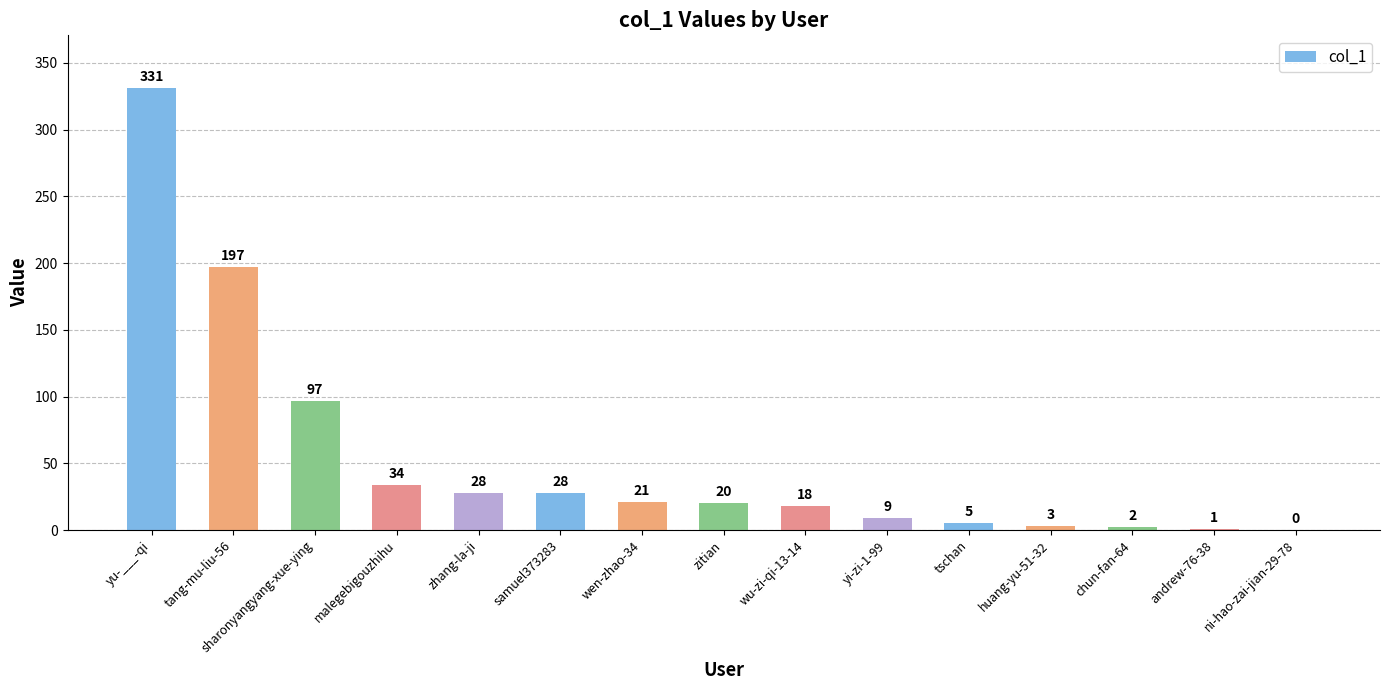

Which has a higher value, tang-mu-liu-56 or zhang-la-ji?

tang-mu-liu-56